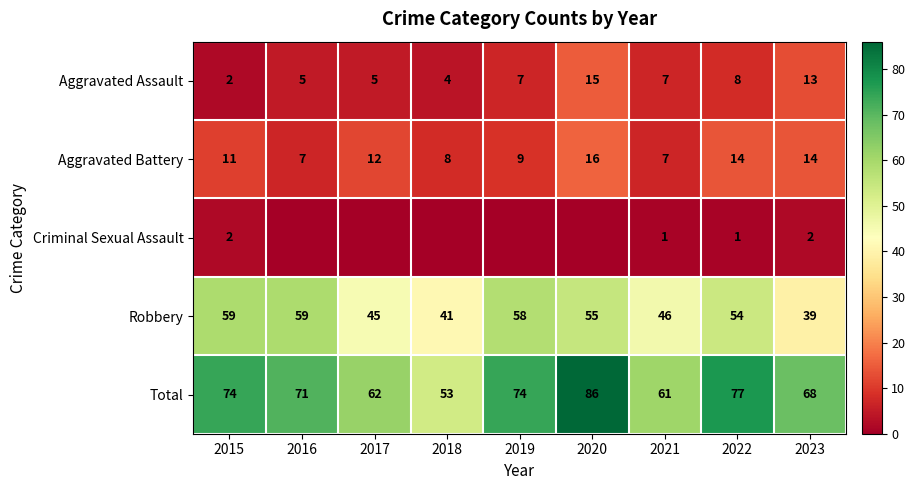

How many series are shown in this chart?

5